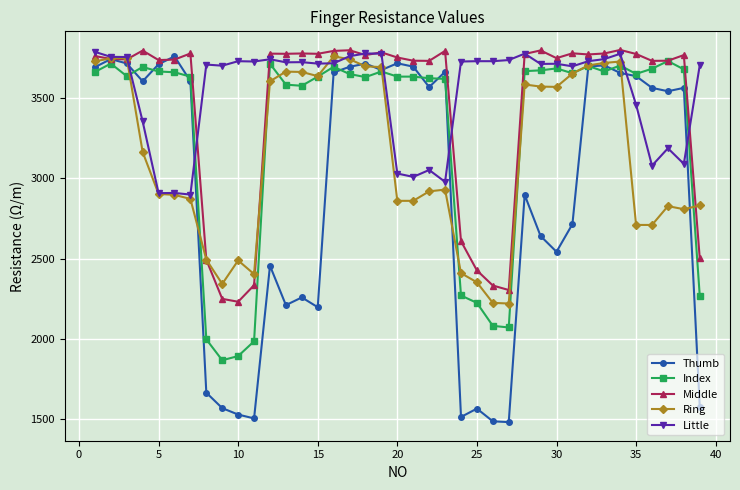

Which series has the largest range (max minus min)?

Thumb